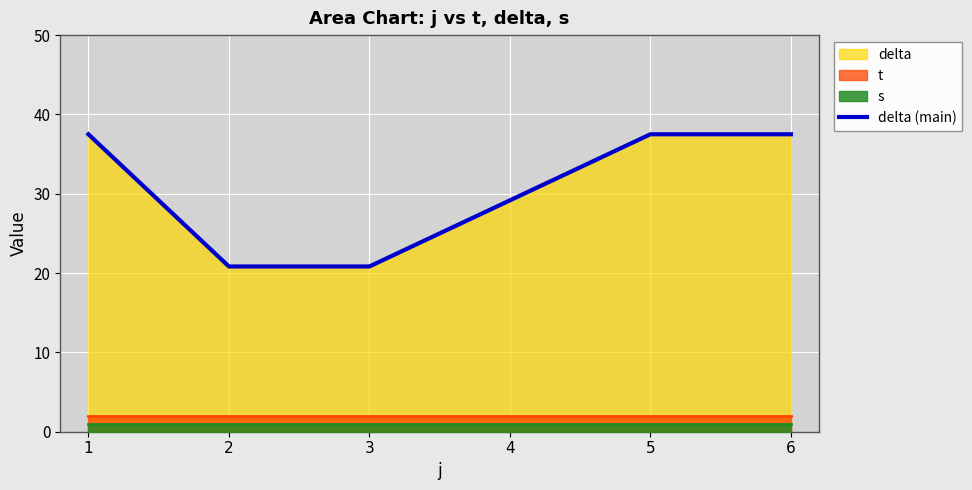

Which has a higher value, 5 or 3?

5